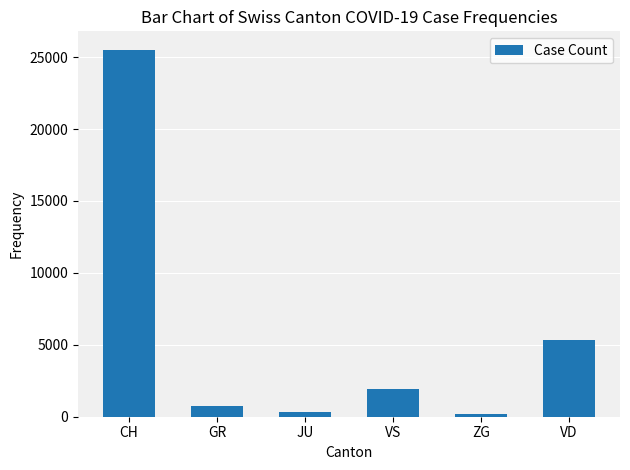

What is the difference between the maximum and minimum values?

25360